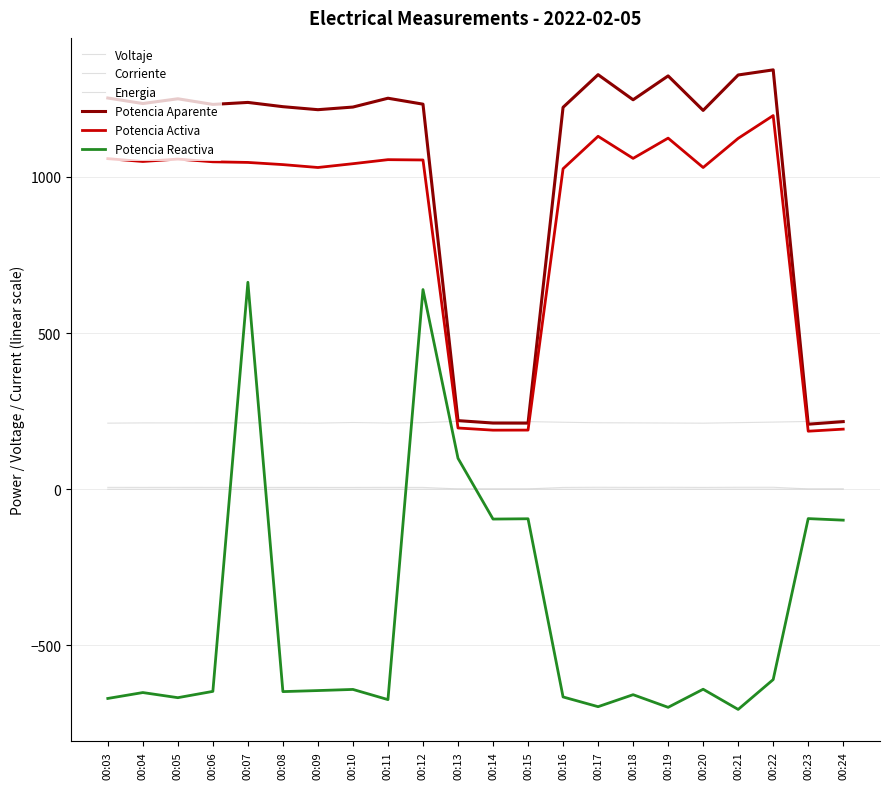

What is the total value across all series at 00:19?

1967.1